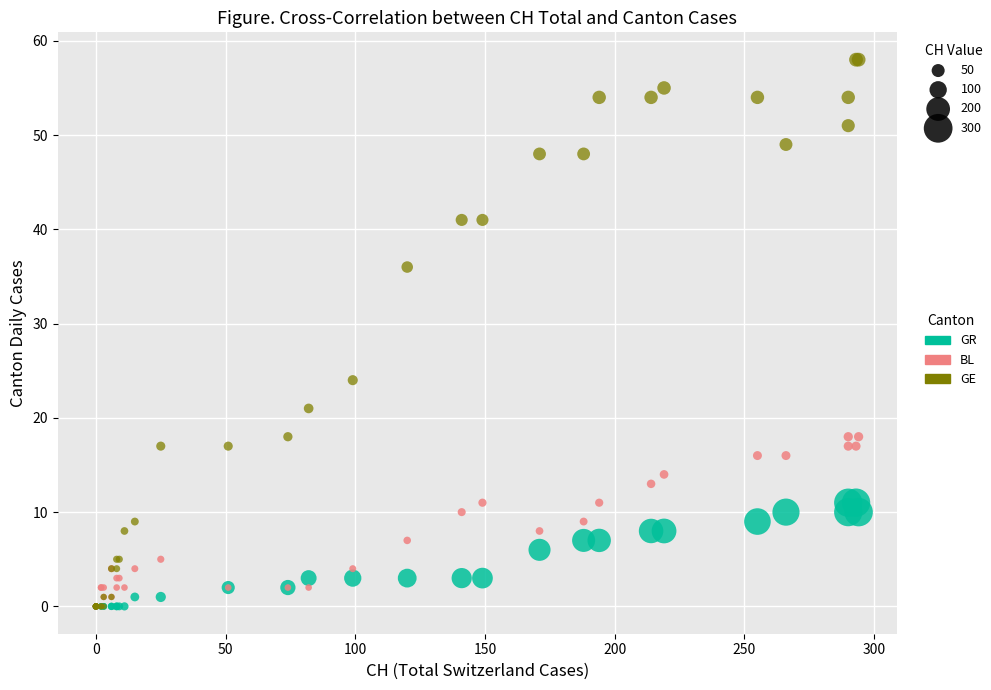

Across all series, what Y value is closest to 29?

24